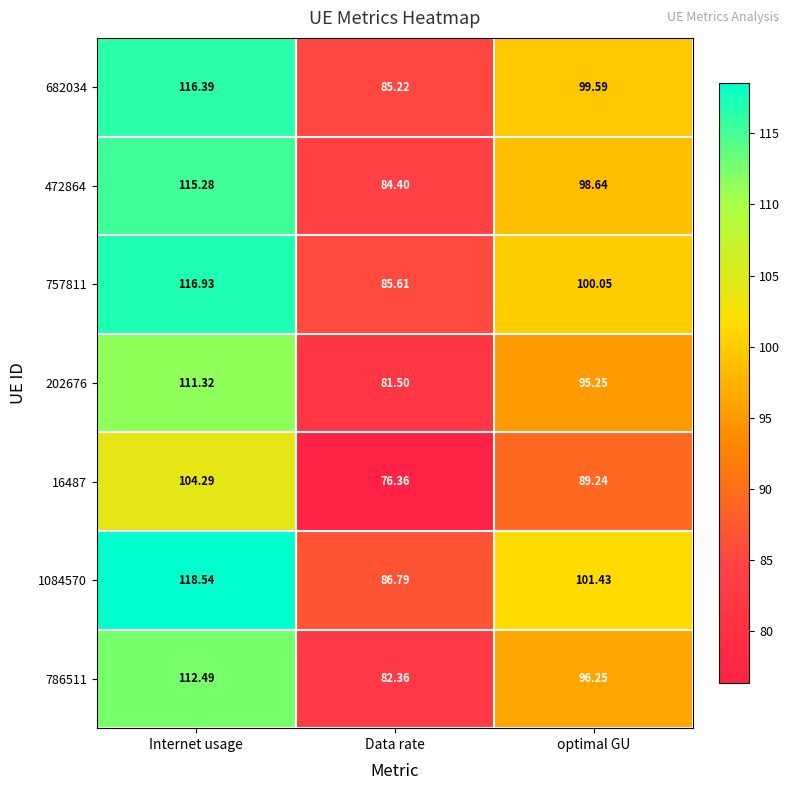

Which category has the highest value across all series?

Internet usage